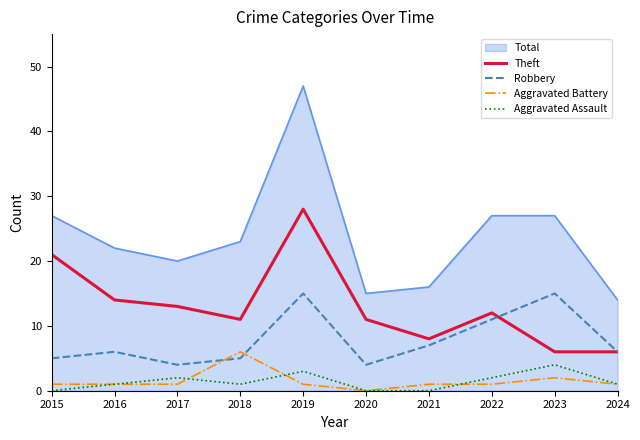

Which series has the widest spread of values?

Total